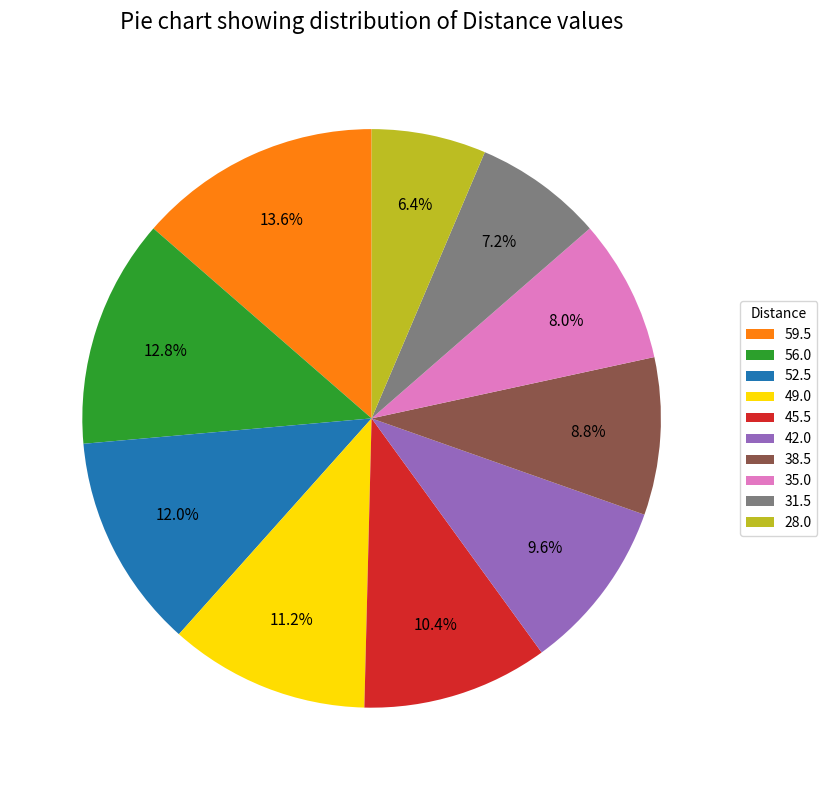

What is the largest slice in the pie chart?

59.5